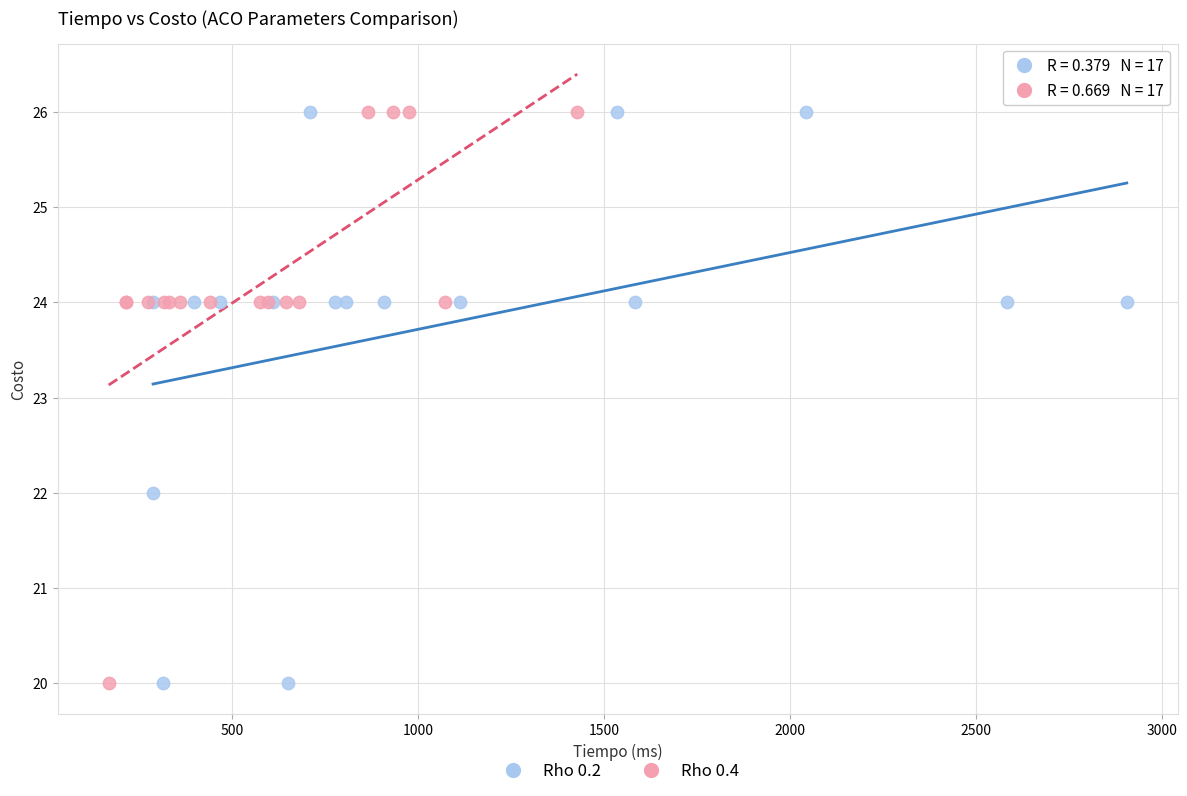

What are all the series names shown in the legend?

Rho 0.2, Rho 0.4